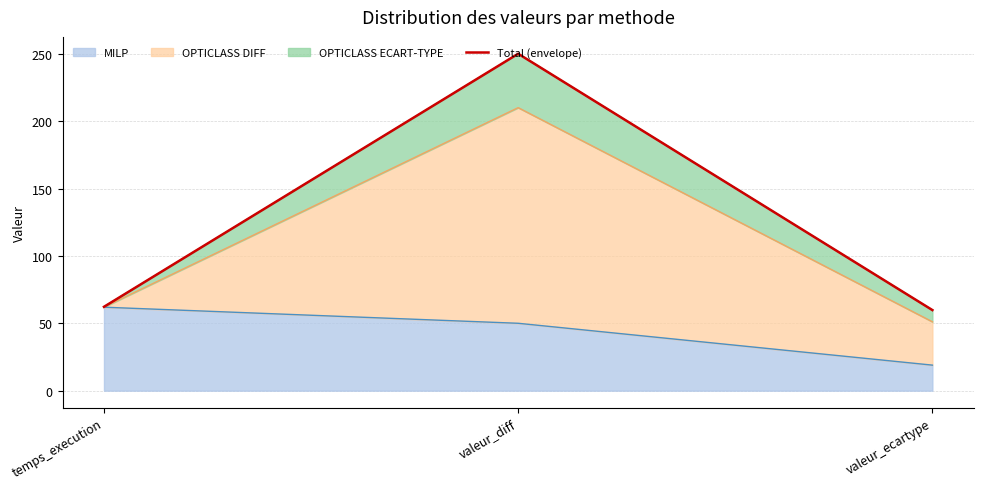

What is the label of the 2nd point from the right?

valeur_diff